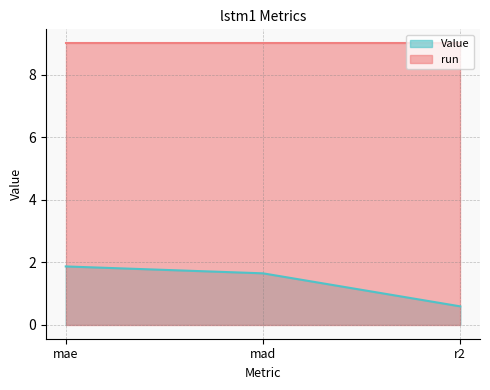

What is the greatest value displayed?

9.0